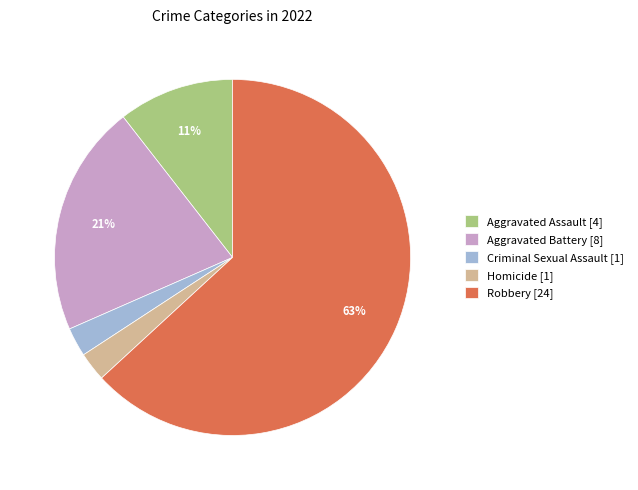

Is it true that Aggravated Assault is 11% of the pie?

True